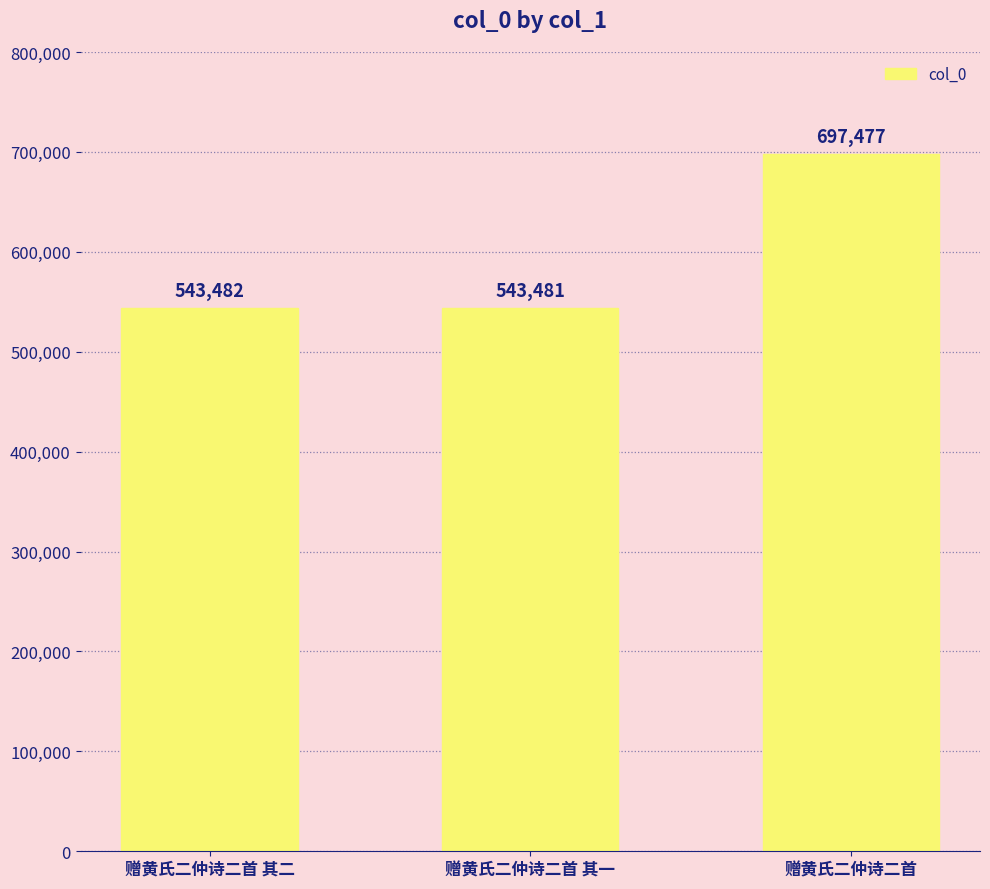

Between 赠黄氏二仲诗二首 and 赠黄氏二仲诗二首 其一, which is larger?

赠黄氏二仲诗二首